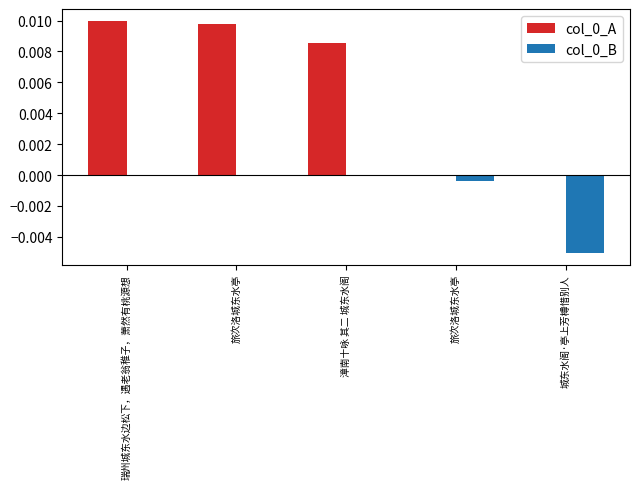

Are the bars grouped side by side (vs. stacked)?

Yes